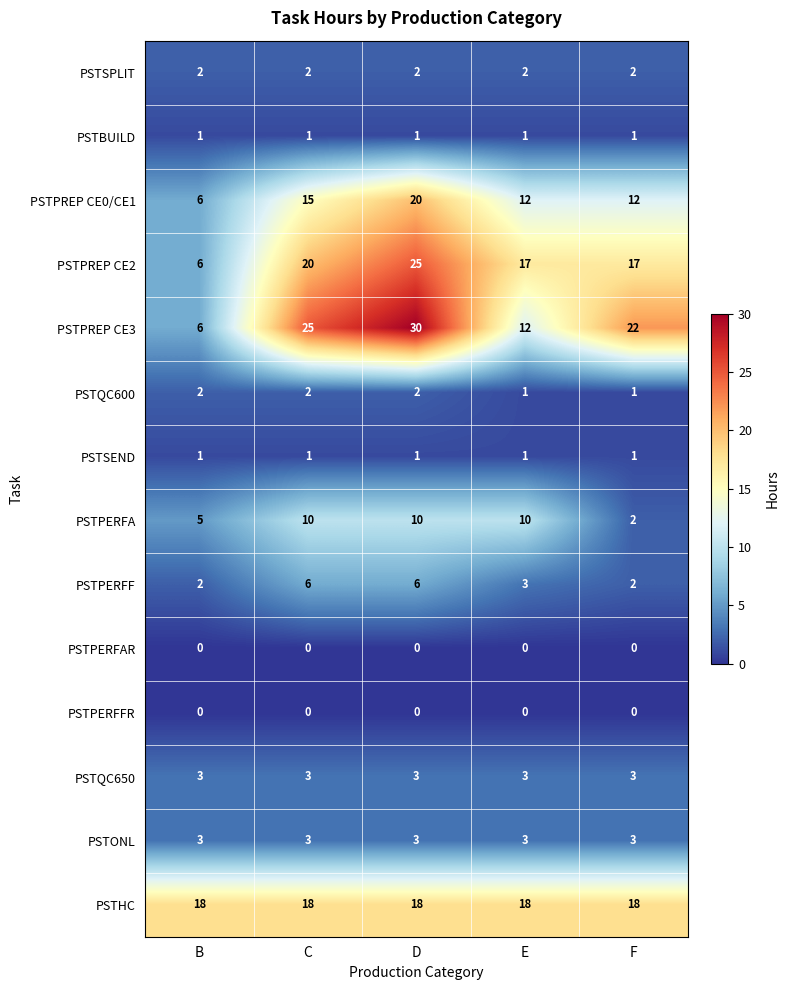

The PSTSPLIT series shows 3 at F. True or false?

False